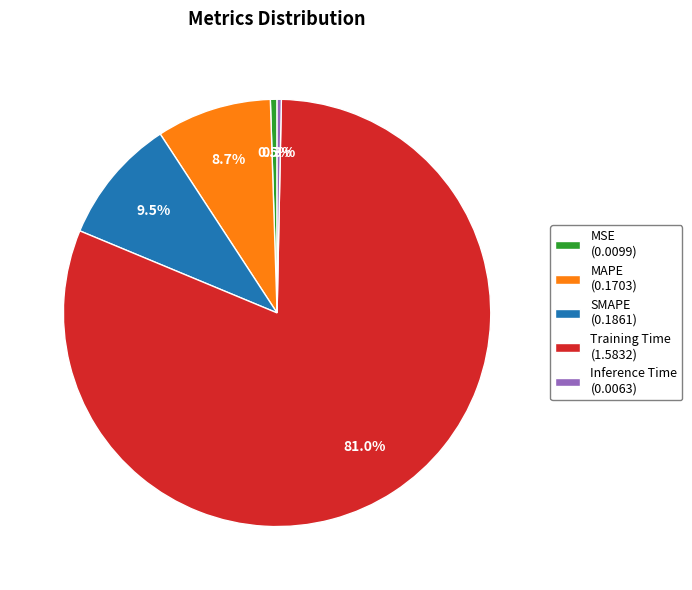

Which slice is the largest?

Training Time